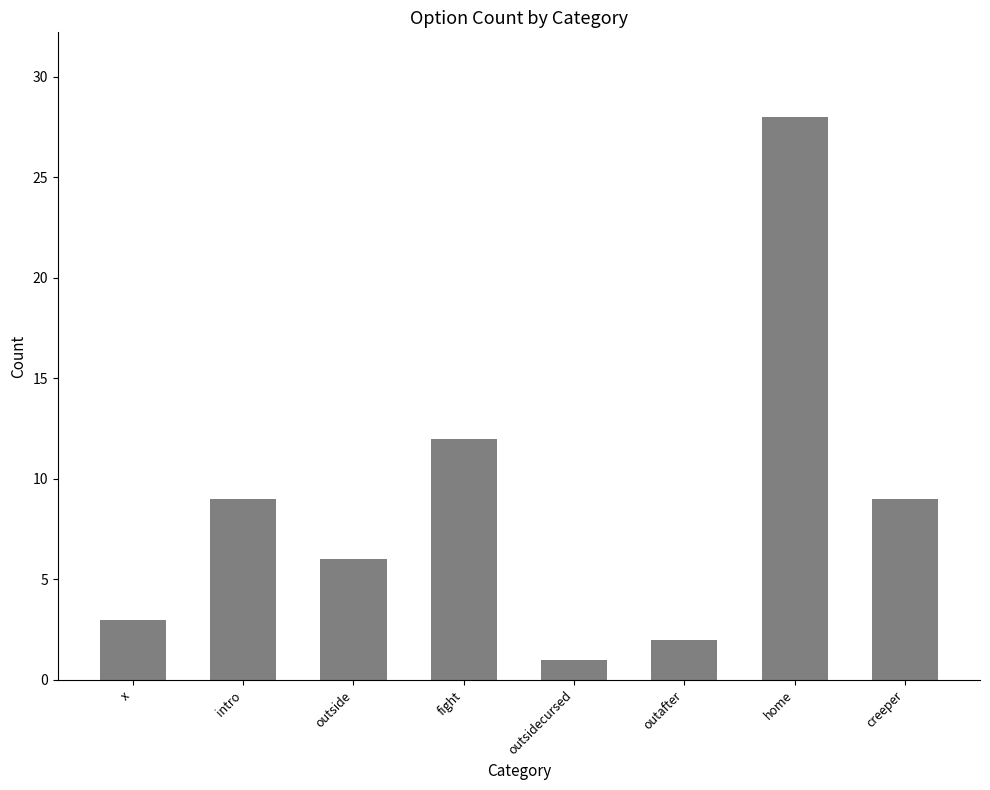

At which category does the chart reach its peak across all series?

home